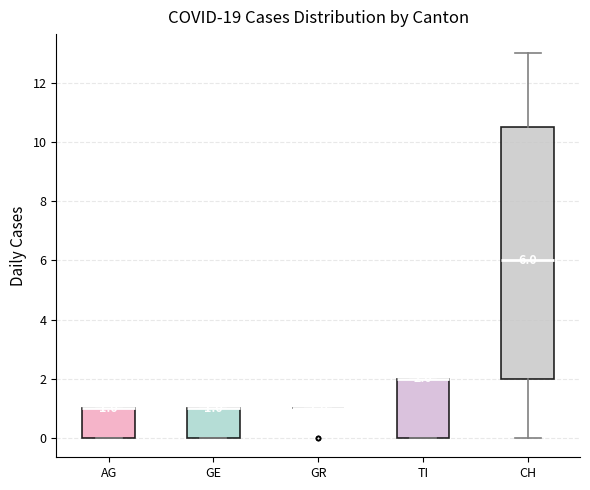

Which box is the tallest, from its lower edge to its upper edge?

CH